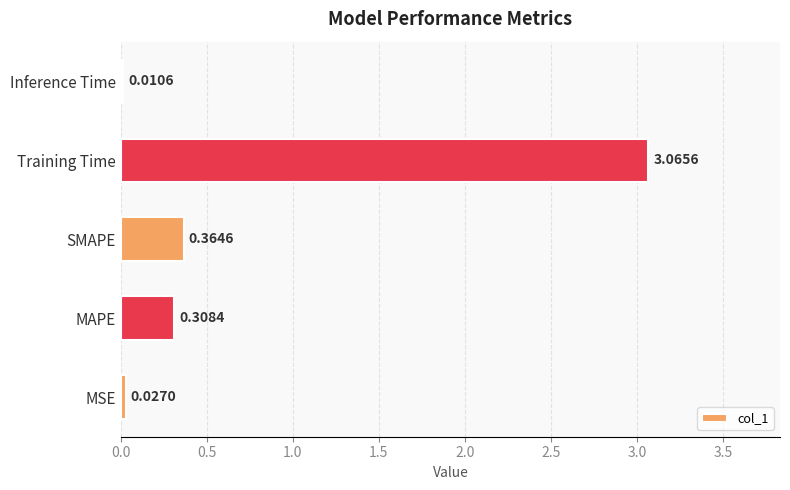

What is the sum of all values?

3.8